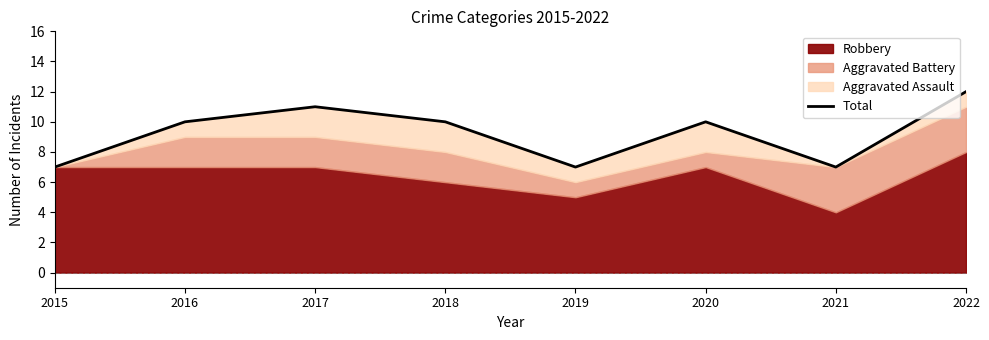

What is the difference between the values at 2016 and 2017?

1